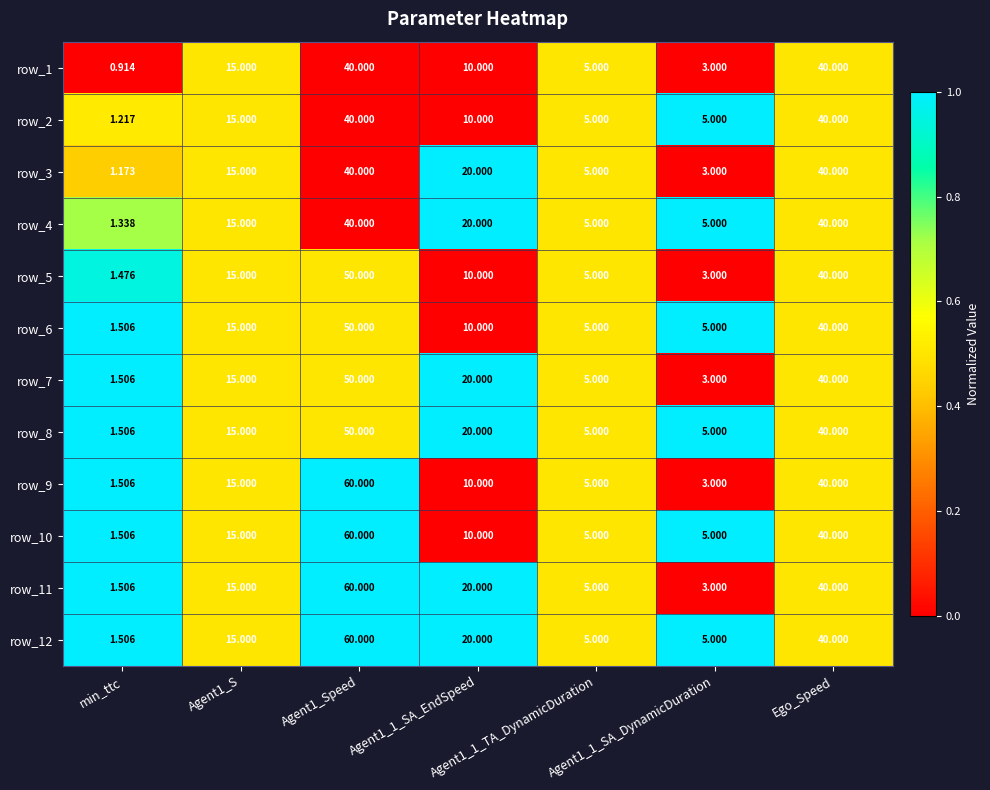

What is the difference between the maximum and second lowest values in the row_3 series?

37.0